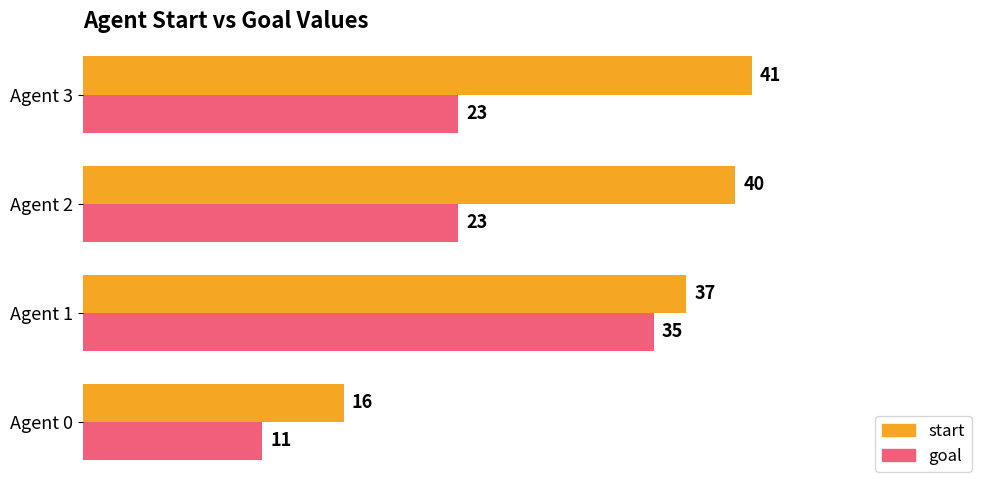

List the series in order of their overall mean, lowest first.

goal, start